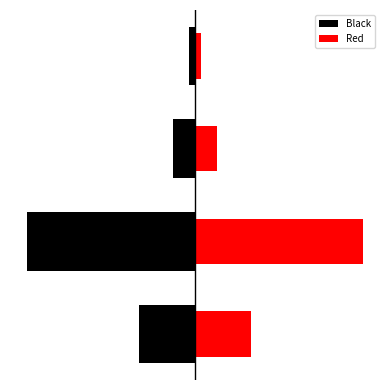

Rank the series by their maximum value, from highest to lowest.

Red, Black